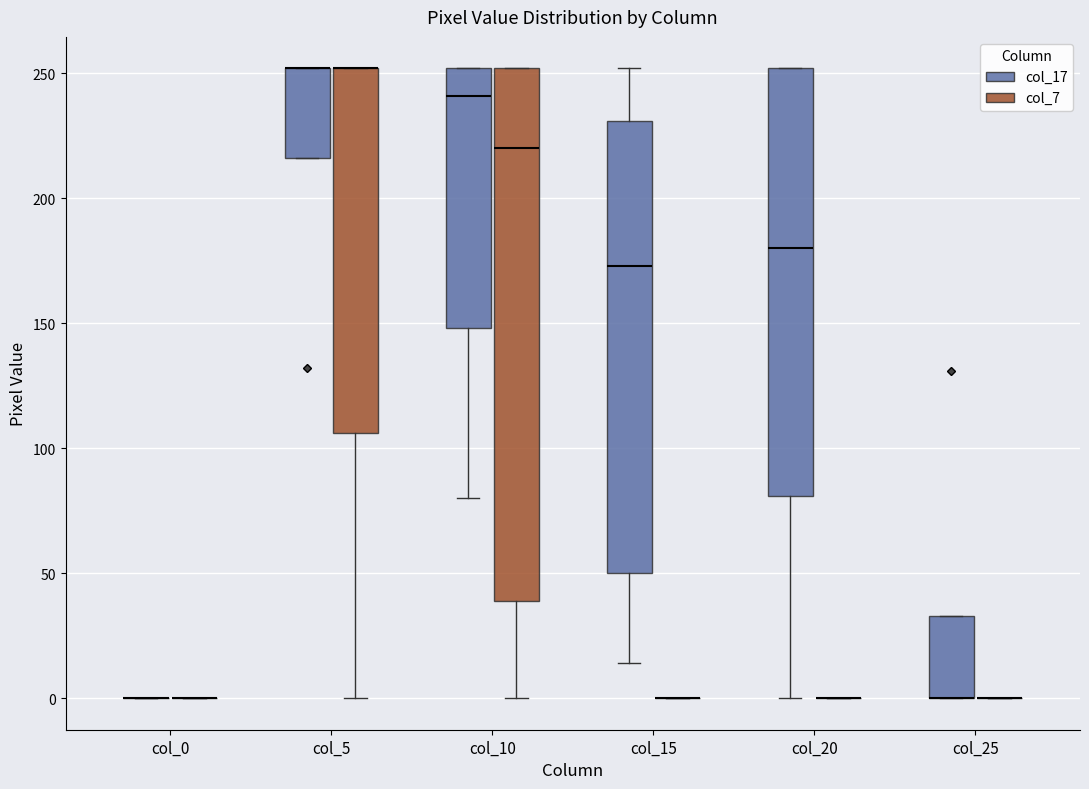

Reading left to right, transcribe this box plot: for each box, give where its median line is, the range the box spans, and where its two whiskers end, as read against the y-axis. The values are not printed on the chart, so give them approximately, as read against the axis.

col_0 (col_17): box collapsed to a line at 0, whiskers 0 to 0
col_0 (col_7): box collapsed to a line at 0, whiskers 0 to 0
col_5 (col_17): median 250 (drawn on the box's upper edge), box 215 to 250, whiskers 215 to 250
col_5 (col_7): median 250 (drawn on the box's upper edge), box 105 to 250, whiskers 0 to 250
col_10 (col_17): median 240, box 150 to 250, whiskers 80 to 250
col_10 (col_7): median 220, box 40 to 250, whiskers 0 to 250
col_15 (col_17): median 175, box 50 to 230, whiskers 15 to 250
col_15 (col_7): box collapsed to a line at 0, whiskers 0 to 0
col_20 (col_17): median 180, box 80 to 250, whiskers 0 to 250
col_20 (col_7): box collapsed to a line at 0, whiskers 0 to 0
col_25 (col_17): median 0 (drawn on the box's lower edge), box 0 to 35, whiskers 0 to 35
col_25 (col_7): box collapsed to a line at 0, whiskers 0 to 0